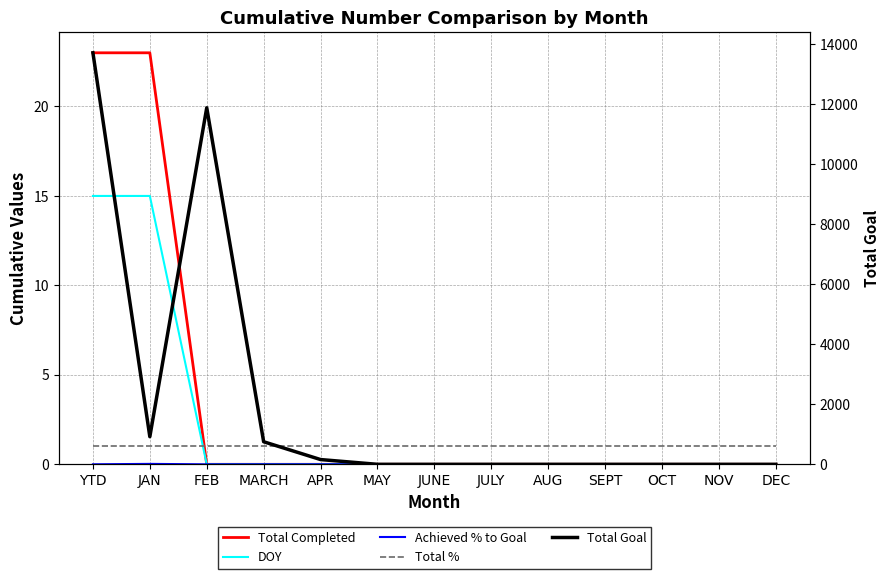

Reading left to right, transcribe all the data shown in this chart.

Total Completed: YTD=23.0	JAN=23.0	FEB=0.0	MARCH=0.0	APR=0.0	MAY=0.0	JUNE=0.0	JULY=0.0	AUG=0.0	SEPT=0.0	OCT=0.0	NOV=0.0	DEC=0.0
DOY: YTD=15.0	JAN=15.0	FEB=0.0	MARCH=0.0	APR=0.0	MAY=0.0	JUNE=0.0	JULY=0.0	AUG=0.0	SEPT=0.0	OCT=0.0	NOV=0.0	DEC=0.0
Achieved % to Goal: YTD=0.0	JAN=0.0	FEB=0.0	MARCH=0.0	APR=0.0	MAY=0.0	JUNE=0.0	JULY=0.0	AUG=0.0	SEPT=0.0	OCT=0.0	NOV=0.0	DEC=0.0
Total %: YTD=1.0	JAN=1.0	FEB=1.0	MARCH=1.0	APR=1.0	MAY=1.0	JUNE=1.0	JULY=1.0	AUG=1.0	SEPT=1.0	OCT=1.0	NOV=1.0	DEC=1.0
Total Goal: YTD=13721.0	JAN=921.0	FEB=11888.0	MARCH=753.0	APR=159.0	MAY=0.0	JUNE=0.0	JULY=0.0	AUG=0.0	SEPT=0.0	OCT=0.0	NOV=0.0	DEC=0.0